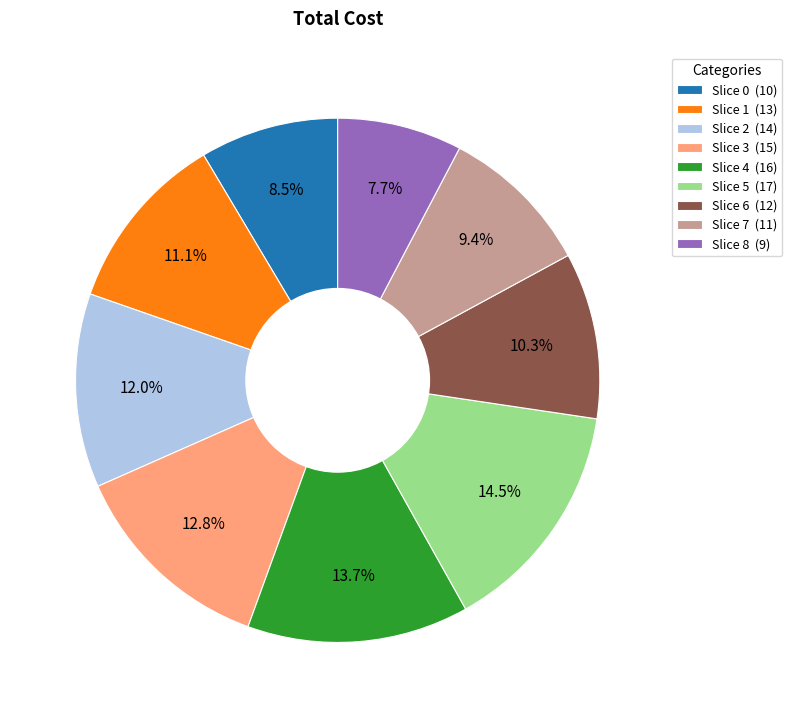

Count the number of slices in the pie.

9